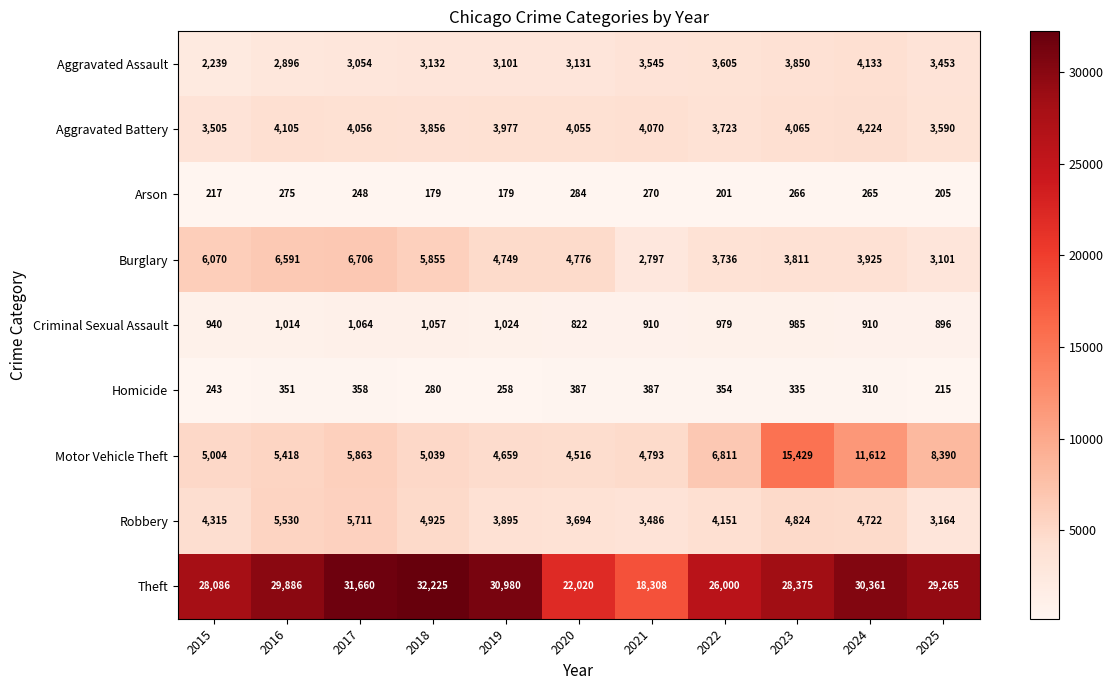

The value of Aggravated Assault at 2018 is 4521. True or false?

False